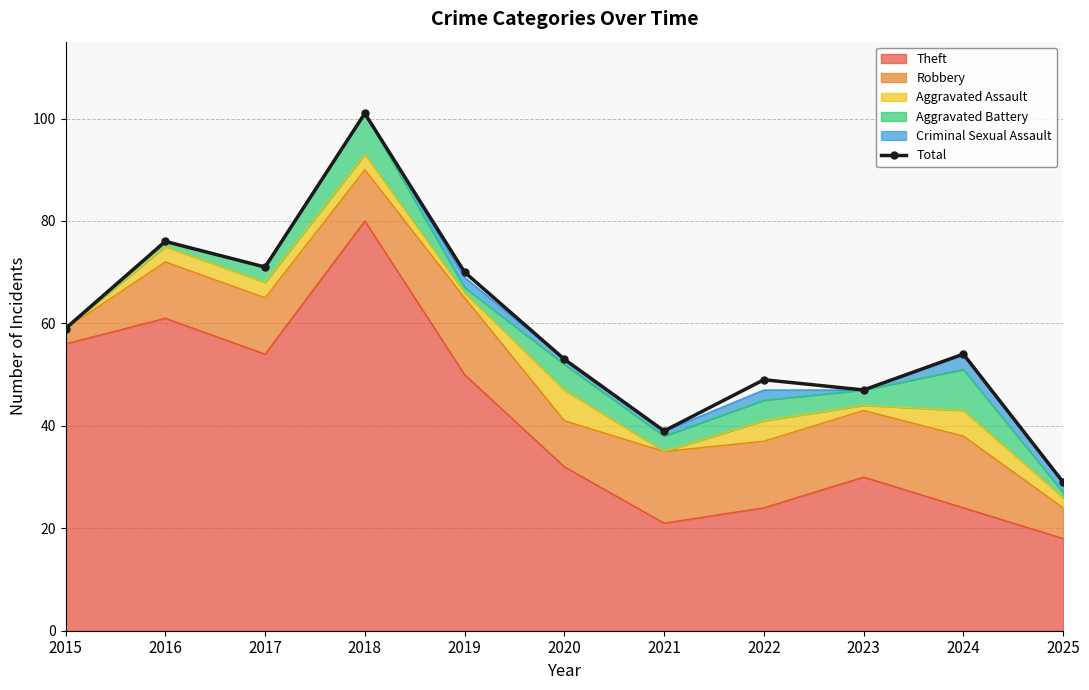

How many lines are shown in the chart?

1